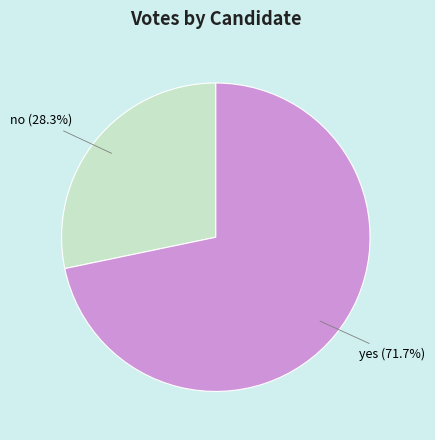

To the nearest percent, what is the average slice percentage?

50%